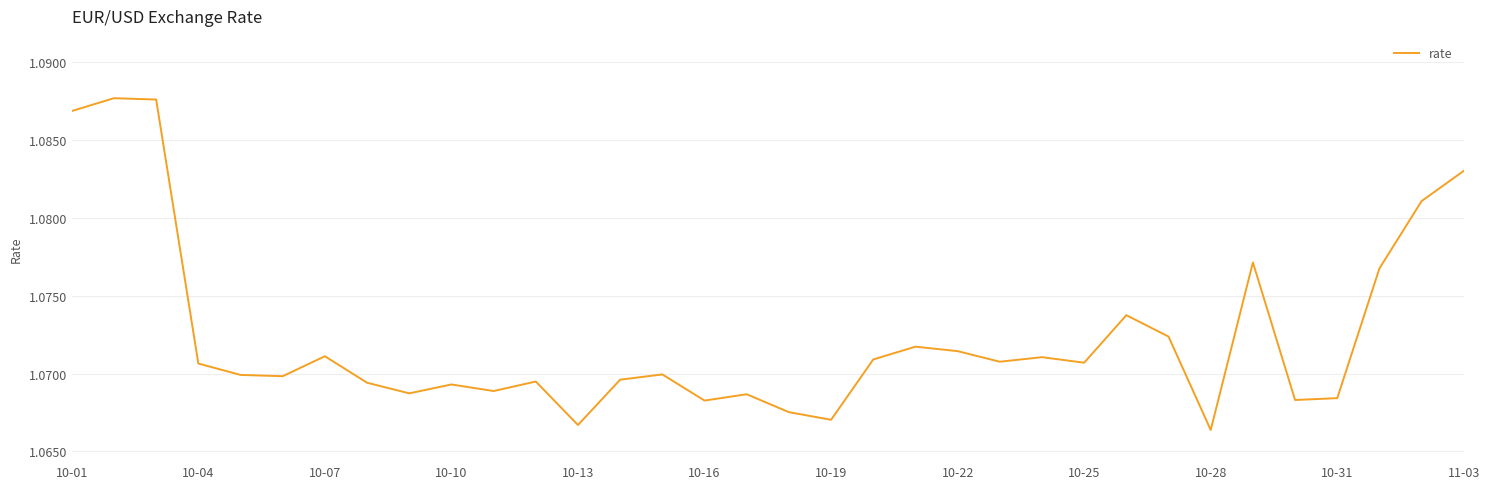

Is it true that the value at 10-13 is 1.9?

False